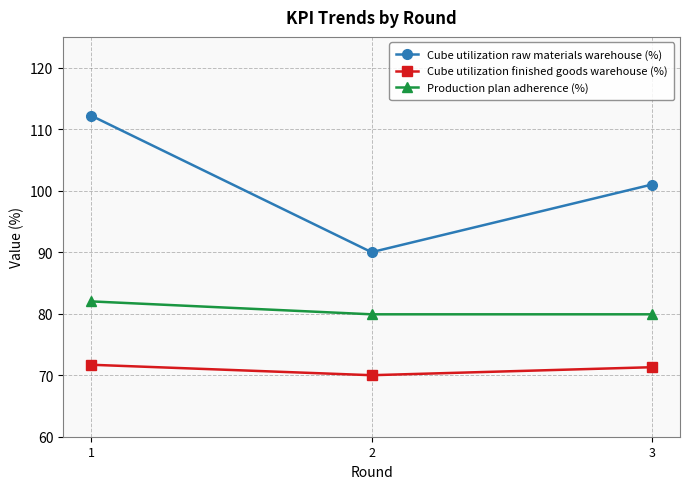

Which series has the largest total across all categories?

Cube utilization raw materials warehouse (%)